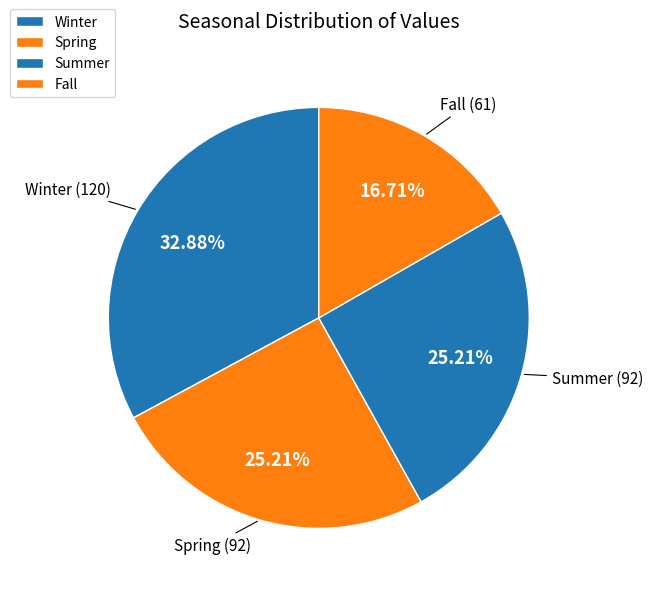

Does any single category account for the majority?

No